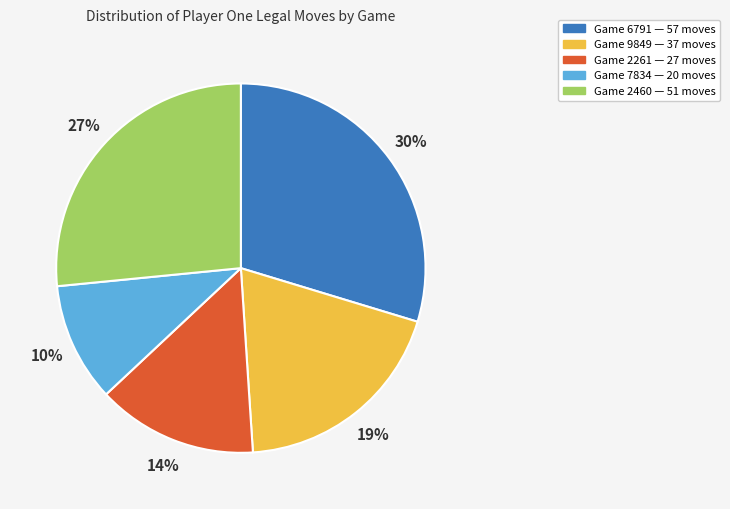

To the nearest percent, what is the average slice percentage?

20%